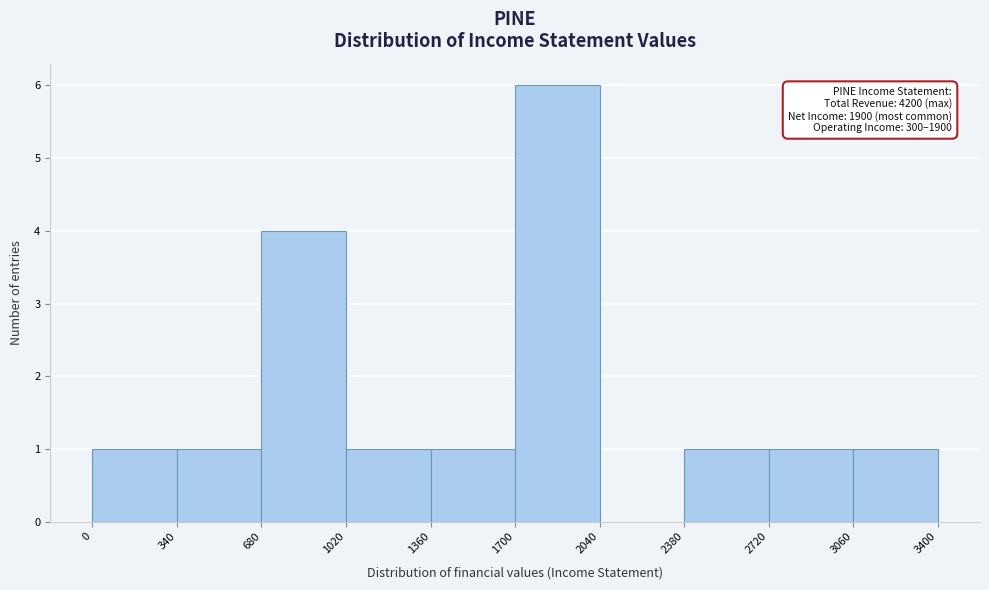

Which range on the x-axis has the tallest bar?

1700 to 2040